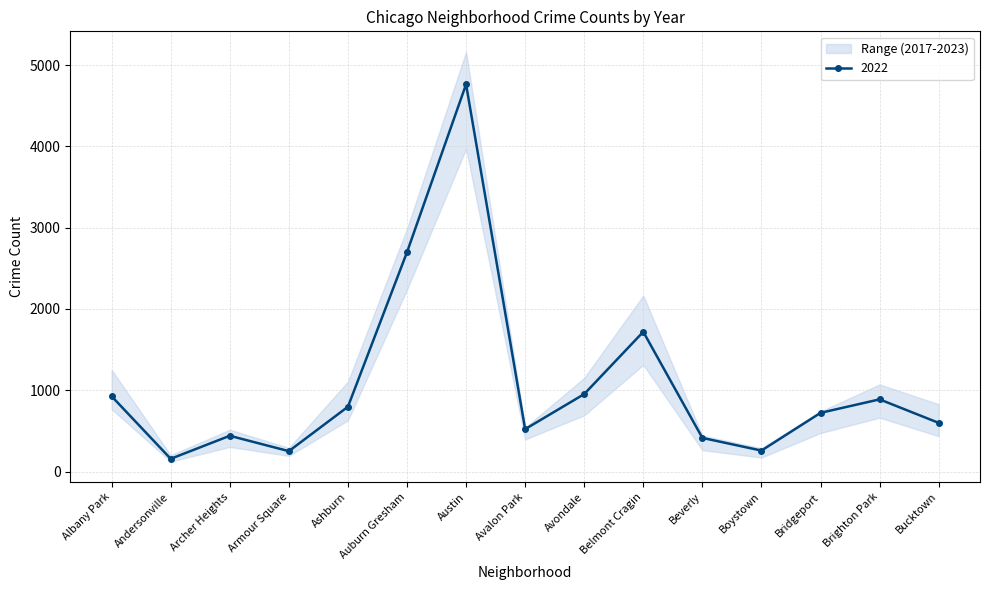

What is the sum of the 2022 values at Andersonville and Avalon Park?

679